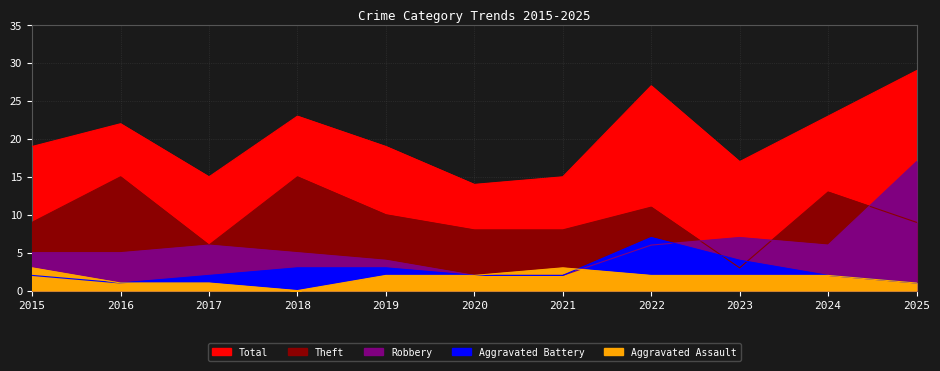

Does the chart display data point markers on the line(s)?

No